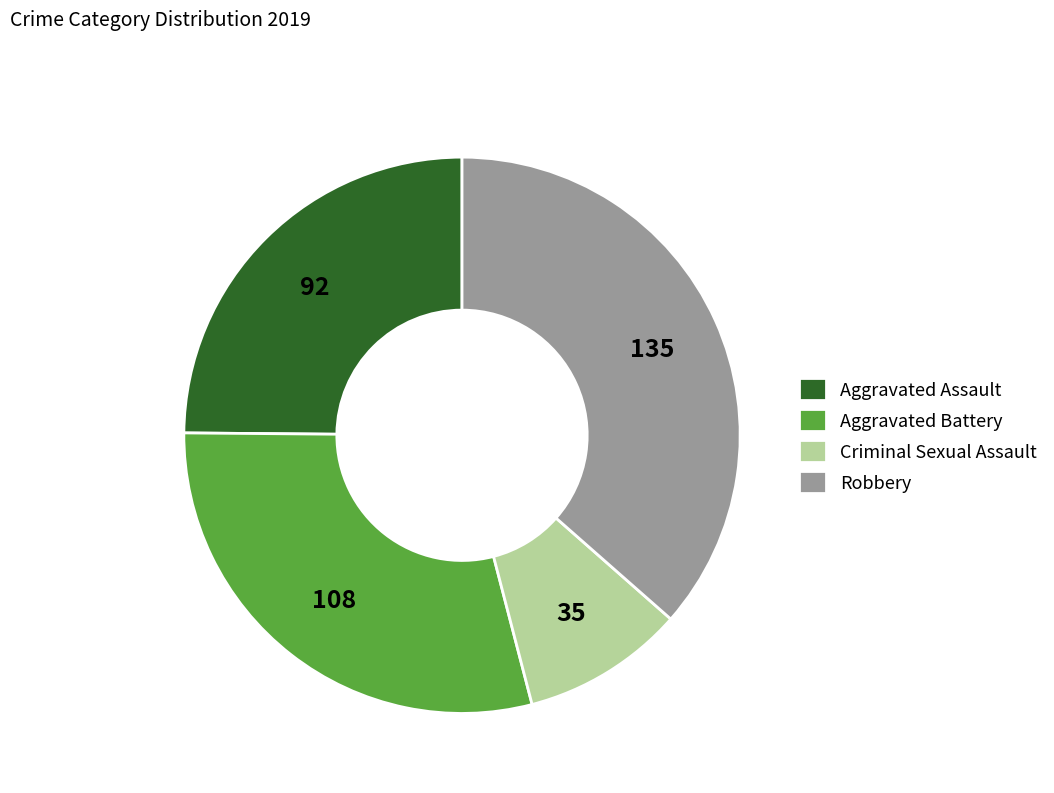

Which category has the biggest portion of the pie?

Robbery